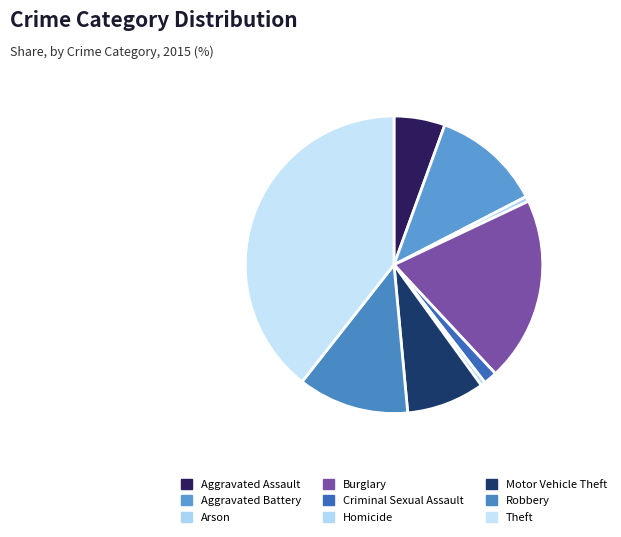

The Aggravated Assault slice represents 6% of the pie. True or false?

True